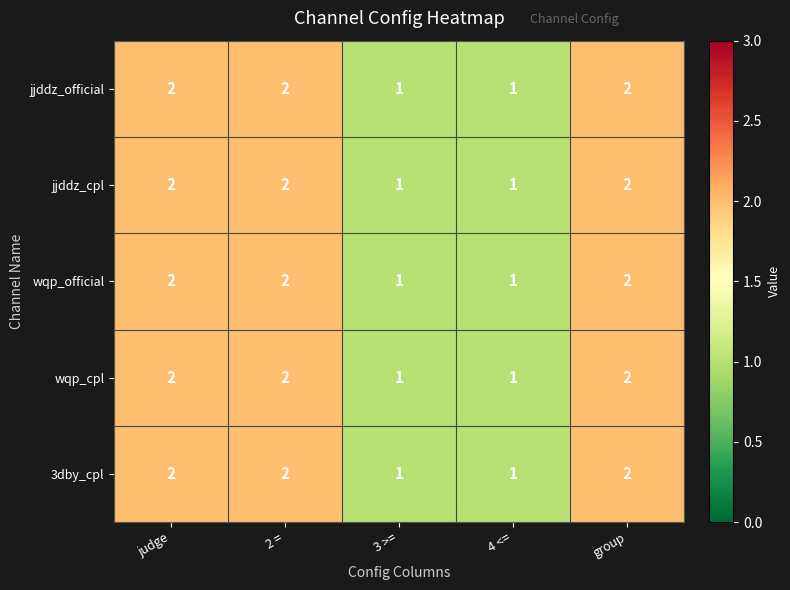

Is the value of jjddz_official at group greater than the value of jjddz_cpl at 3 >=?

Yes